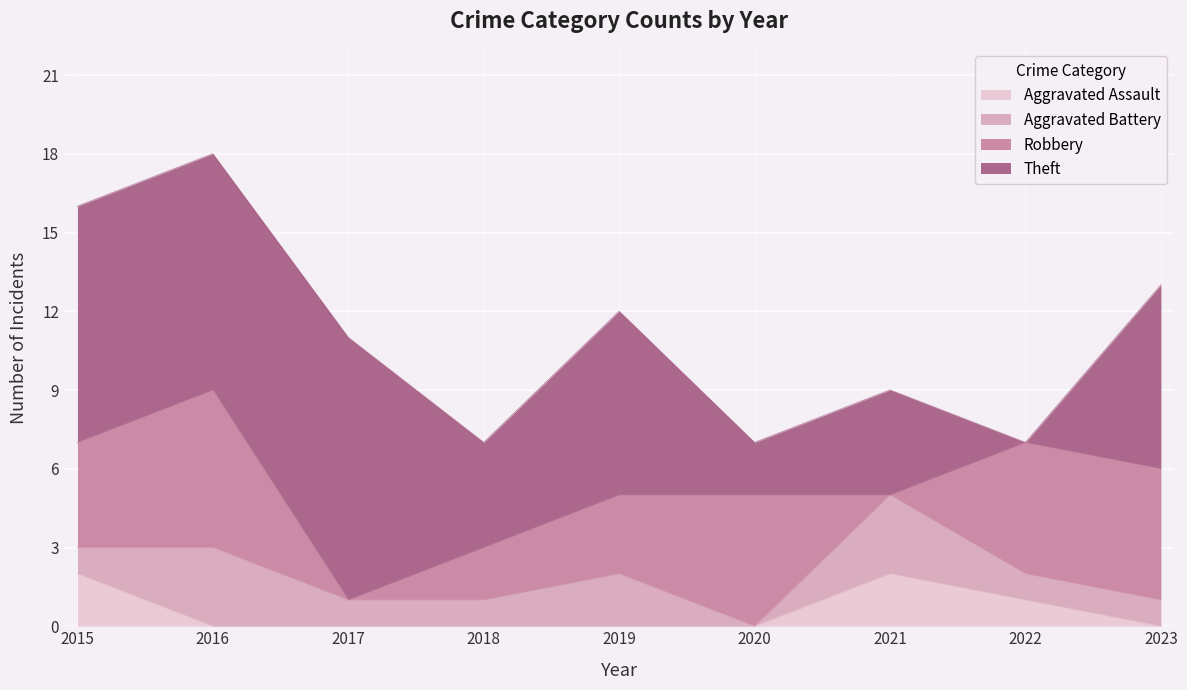

What is the difference between the second highest and second lowest values in the Aggravated Battery series?

2